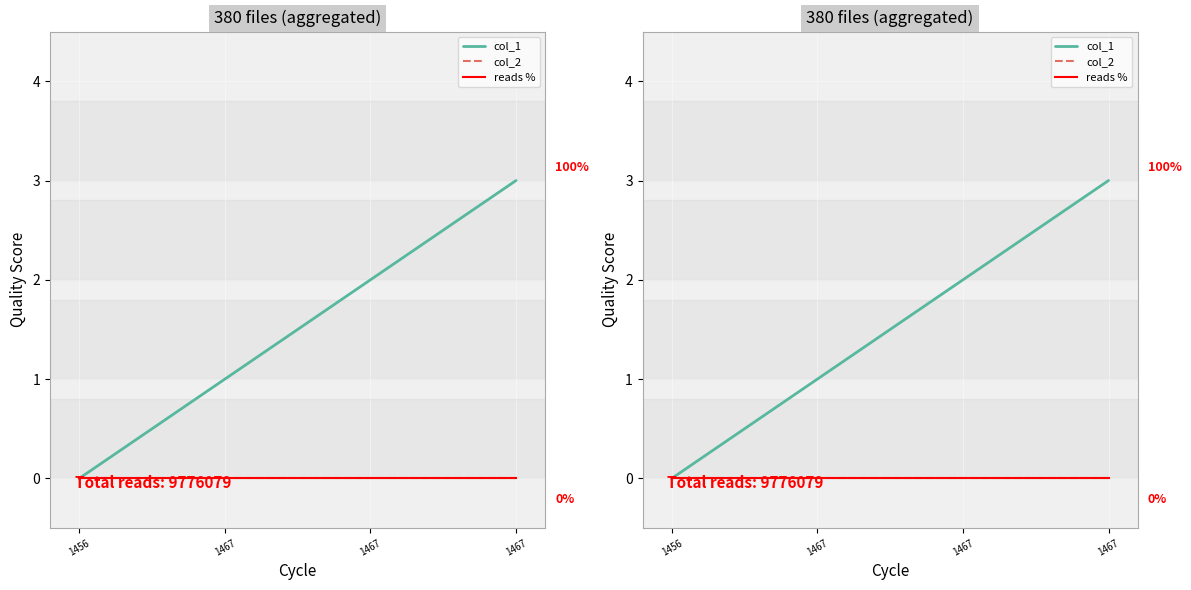

What are all the series names shown in the legend?

col_1, col_2, reads %